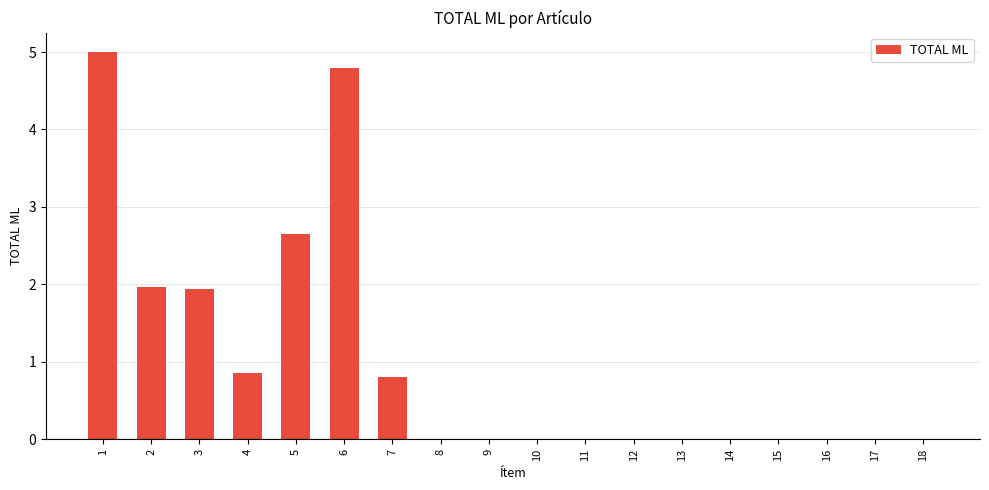

What is the greatest value displayed?

5.0